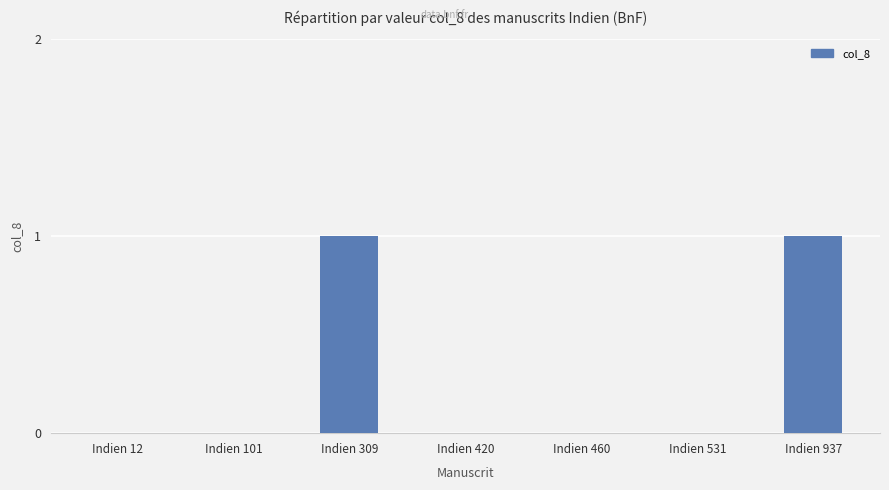

What is the sum of all values?

2